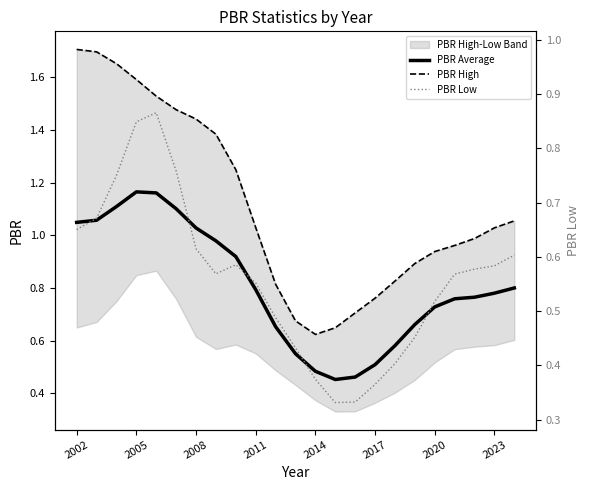

Is it true that PBR Average equals 0.3 at 2017?

False